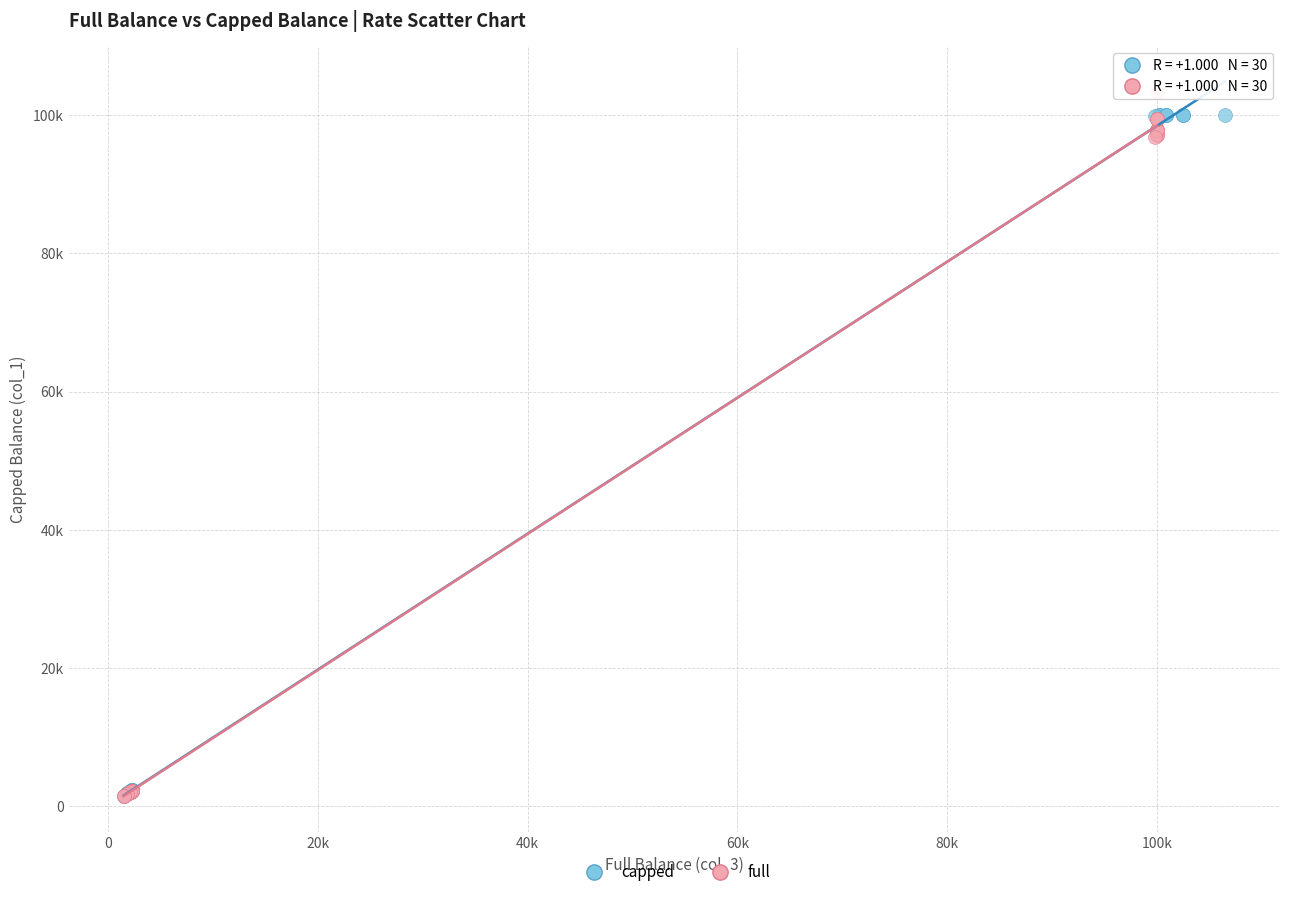

Which series has the widest spread of Y values?

full